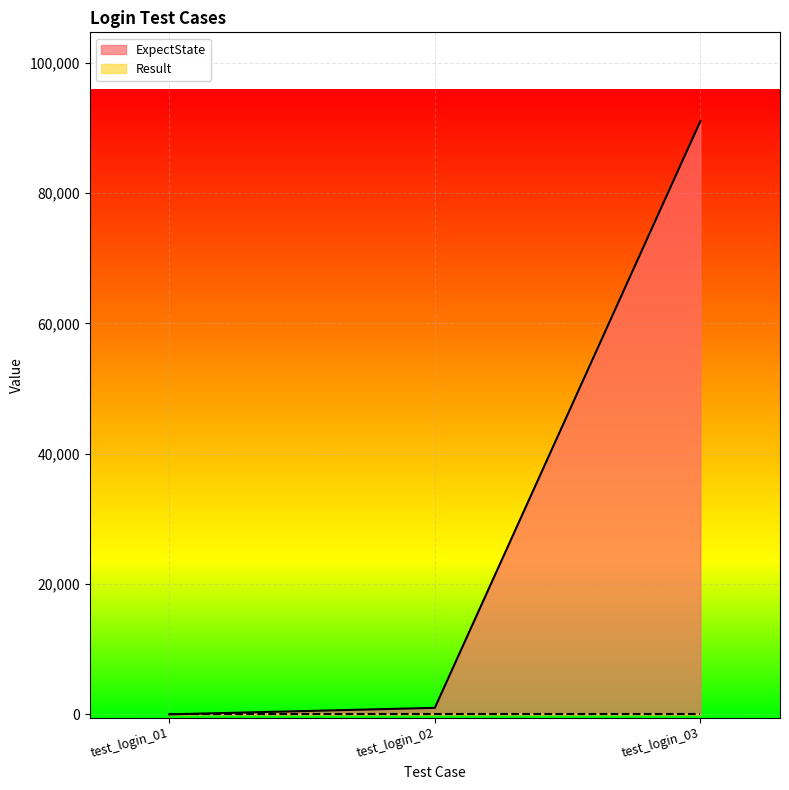

The value at test_login_03 is 126351. True or false?

False